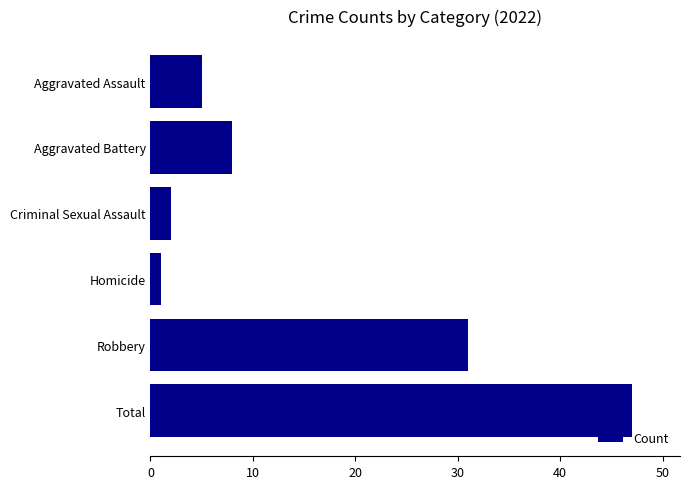

Which has a higher value, Aggravated Assault or Aggravated Battery?

Aggravated Battery